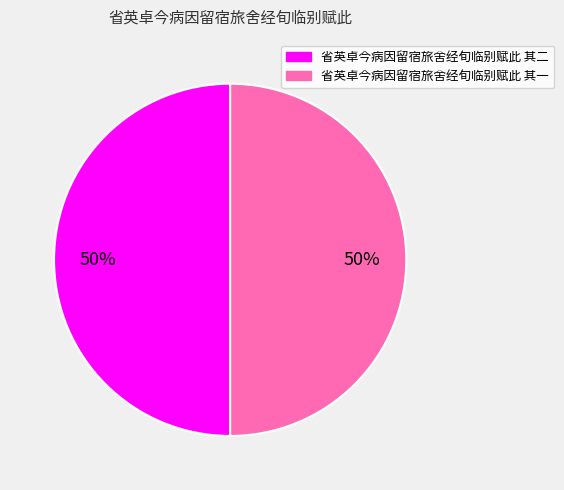

To the nearest percent, what portion does 省英卓今病因留宿旅舍经旬临别赋此 其二 represent?

50%